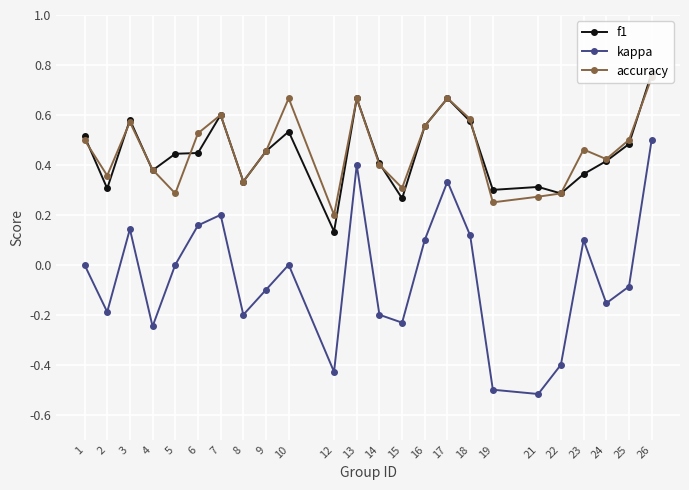

Where is the first local maximum for f1?

3